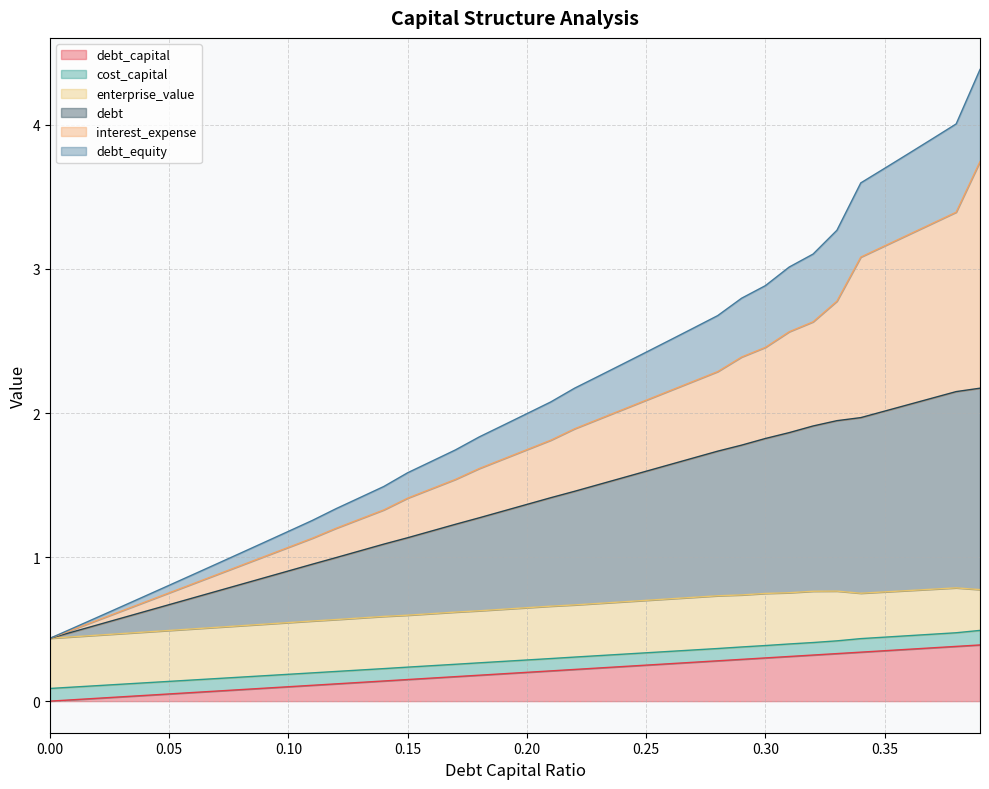

True or false: debt_capital has more than 2 points higher than both neighbors.

False